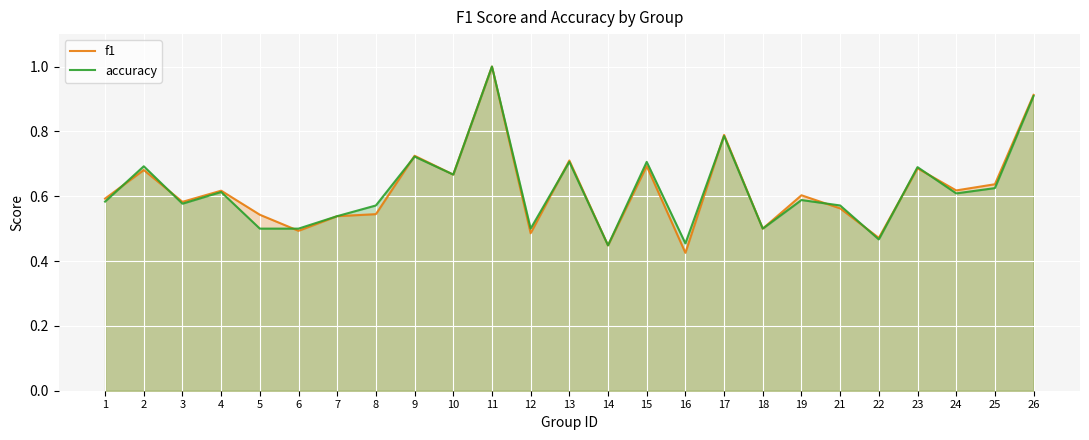

What is the value of the accuracy point at the 15th from the left?

0.7